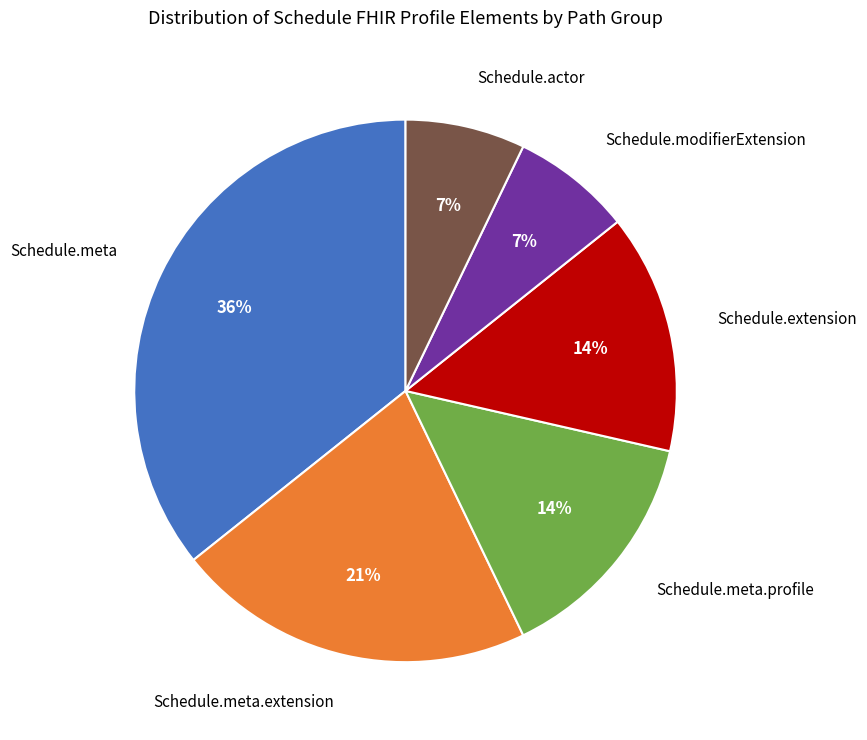

To the nearest percent, what is the difference between the largest and smallest slice percentages?

29%